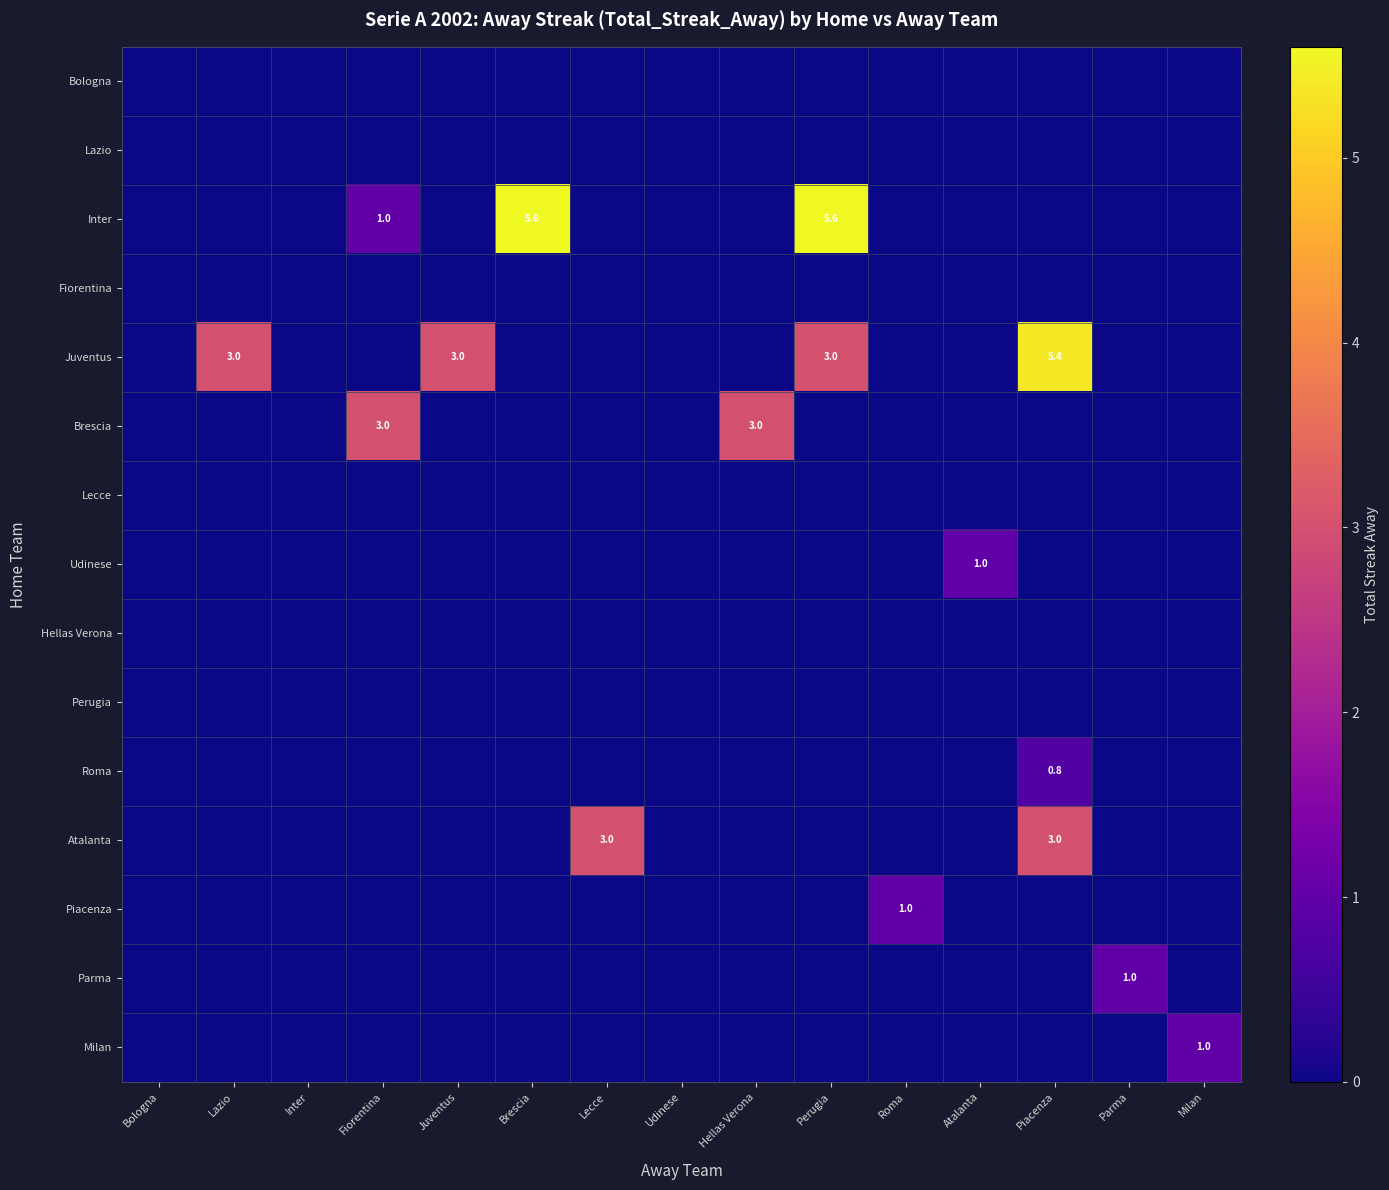

The value of Parma at Lecce is -0.4. True or false?

False